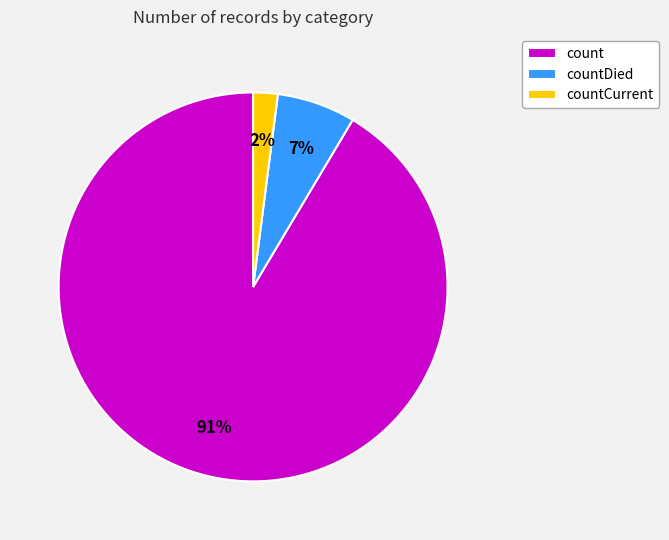

Which slice is the smallest?

countCurrent